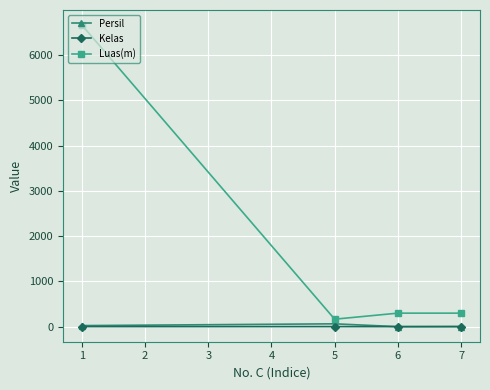

True or false: Persil has more than 2 interior local peaks.

False